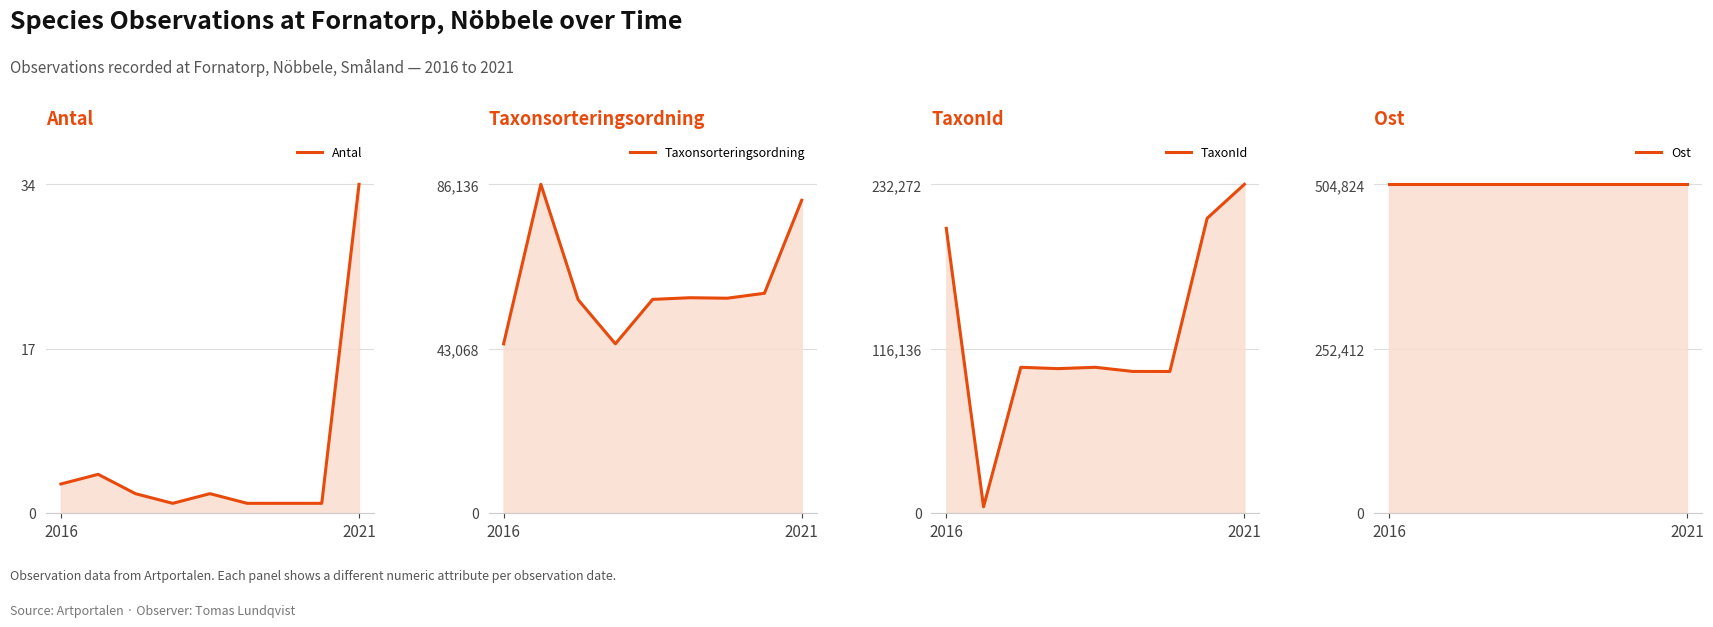

What is the maximum value shown in the chart?

504824